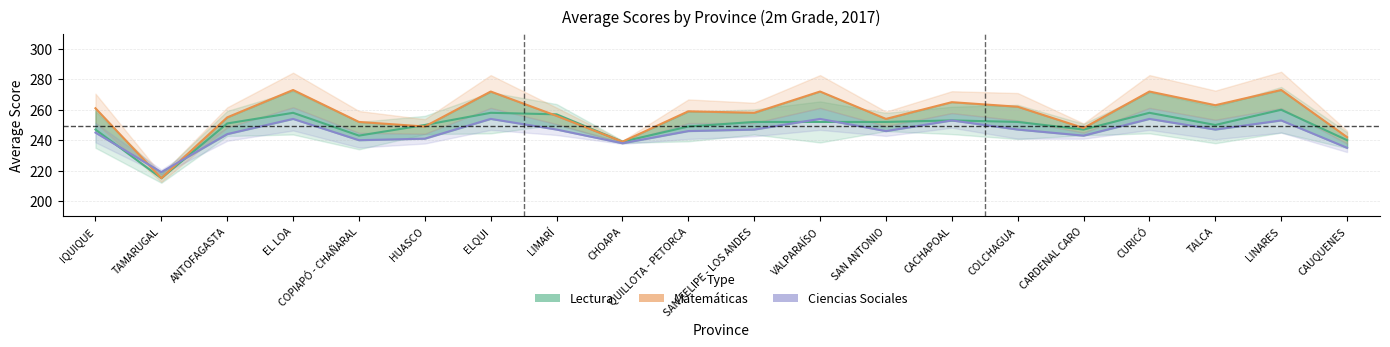

At CAUQUENES, list the series in order from smallest to largest.

Ciencias Sociales (Forecast), Lectura (Estimate), Matemáticas (Est. partial)